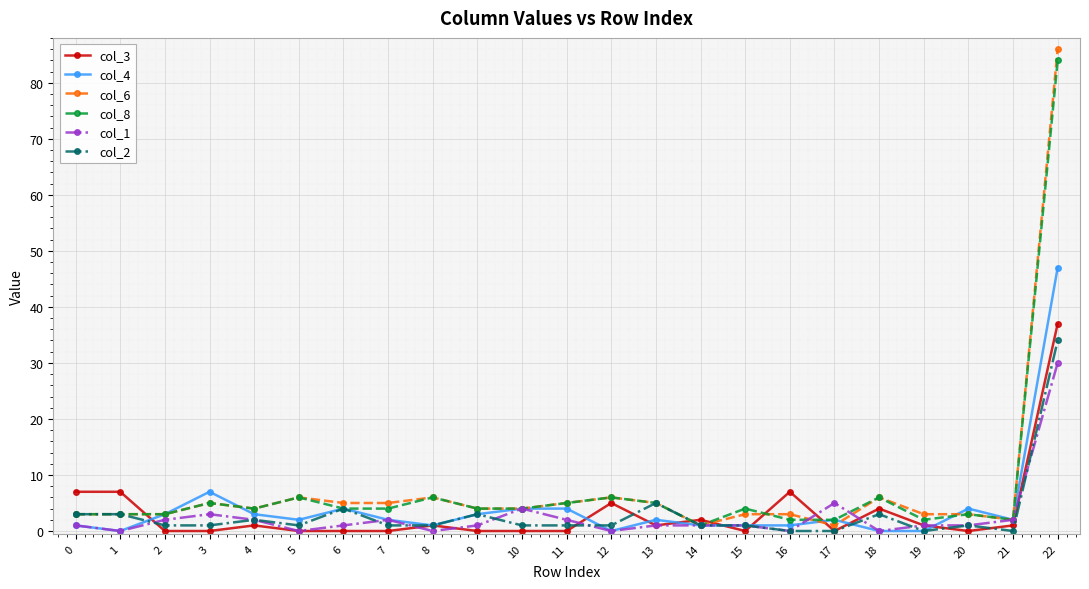

Which series has the largest range (max minus min)?

col_6